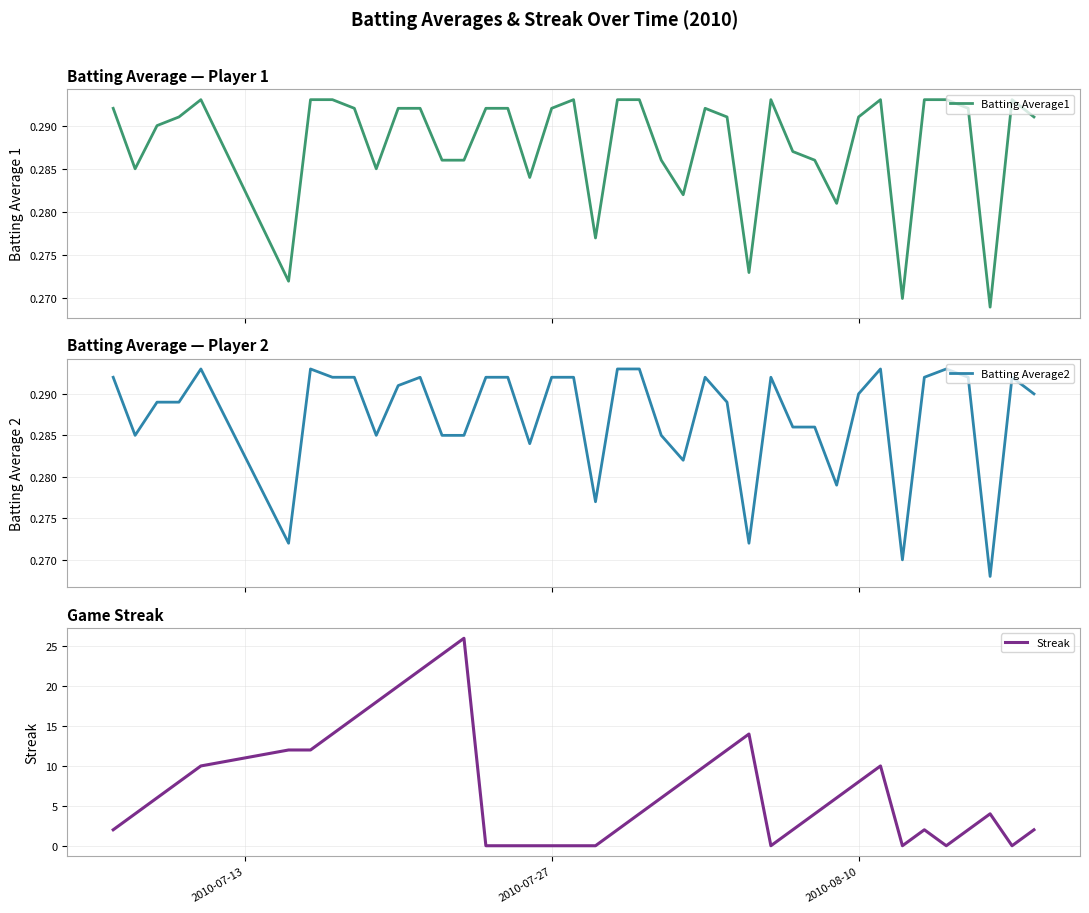

True or false: Streak has more than 2 points higher than both neighbors.

True